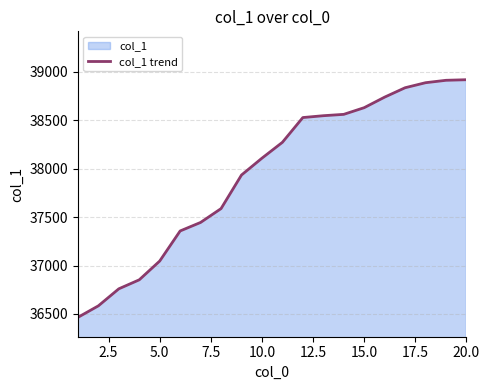

The value at 5.0 is 53306. True or false?

False